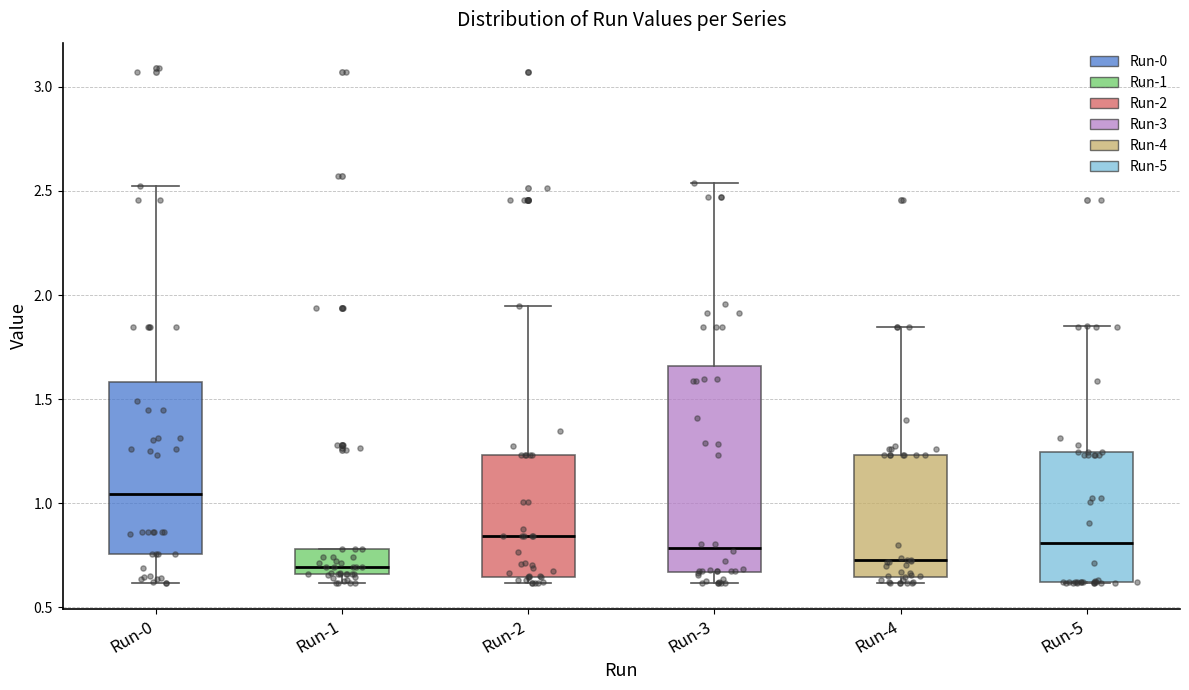

Reading left to right, read every box against the y-axis: the position of its median line, the range the box covers, and the ends of its whiskers. The values are not printed on the chart, so give them approximately, as read against the axis.

Run-0: median 1.05, box 0.75 to 1.60, whiskers 0.60 to 2.50
Run-1: median 0.70, box 0.65 to 0.80, whiskers 0.60 to 0.80
Run-2: median 0.85, box 0.65 to 1.25, whiskers 0.60 to 1.95
Run-3: median 0.80, box 0.65 to 1.65, whiskers 0.60 to 2.55
Run-4: median 0.70, box 0.65 to 1.25, whiskers 0.60 to 1.85
Run-5: median 0.80, box 0.60 to 1.25, whiskers 0.60 to 1.85